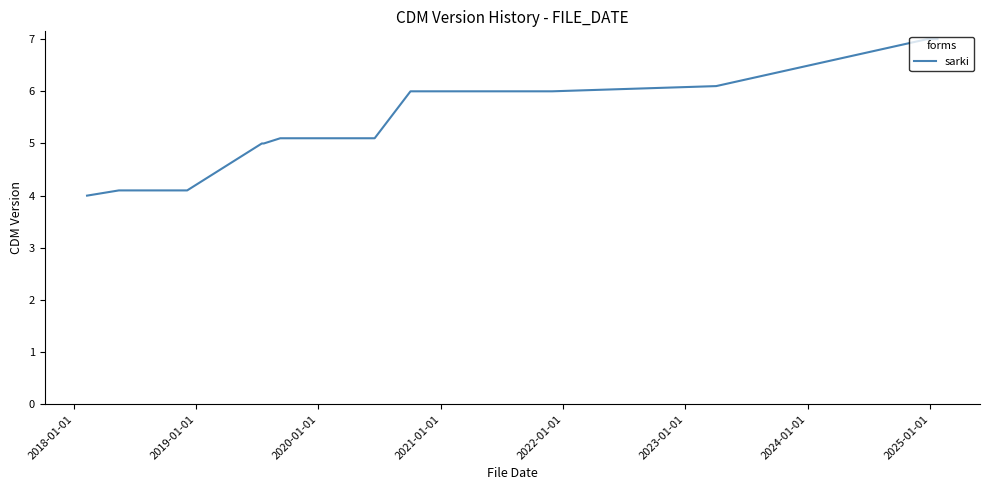

What is the difference between the maximum and minimum values?

3.0